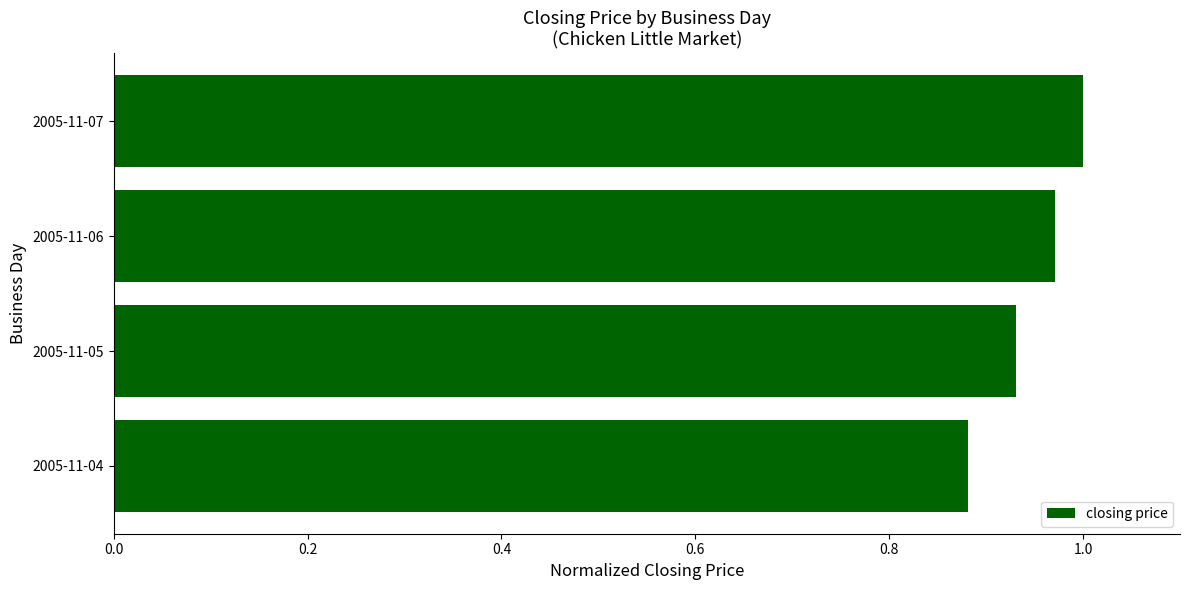

What is the change in value from 2005-11-04 to 2005-11-05?

+0.1